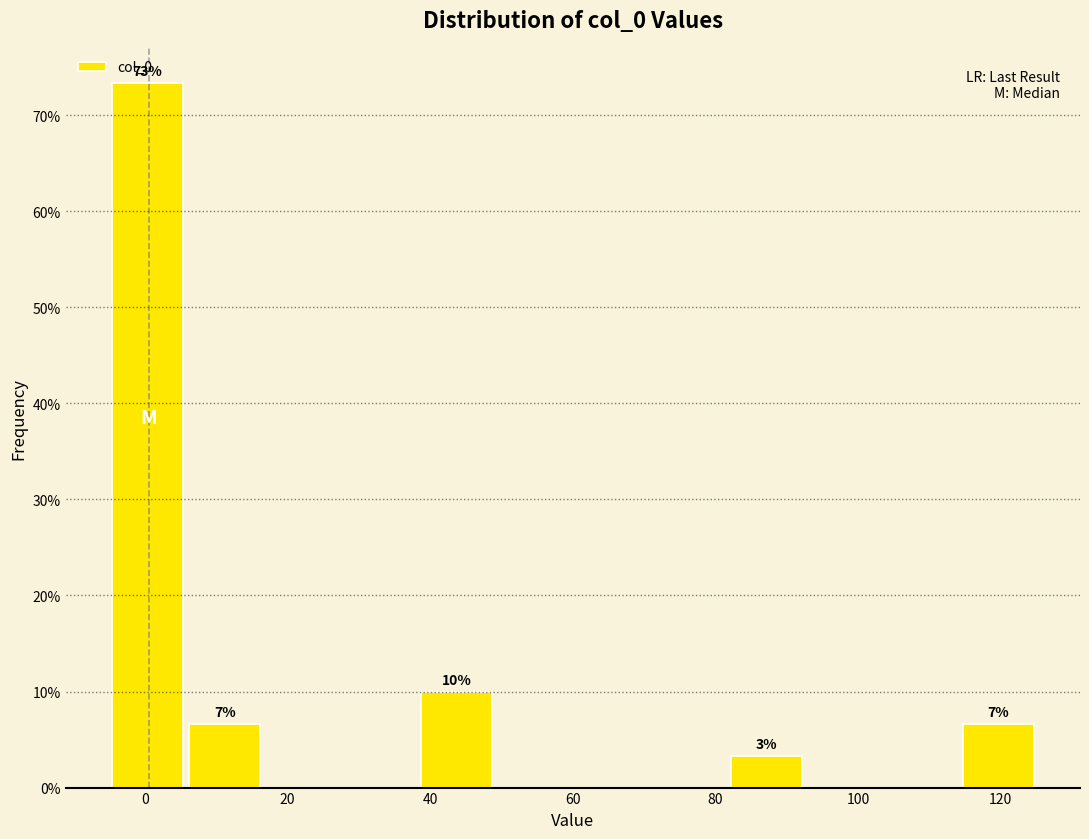

Which range on the x-axis has the tallest bar?

-6 to 6